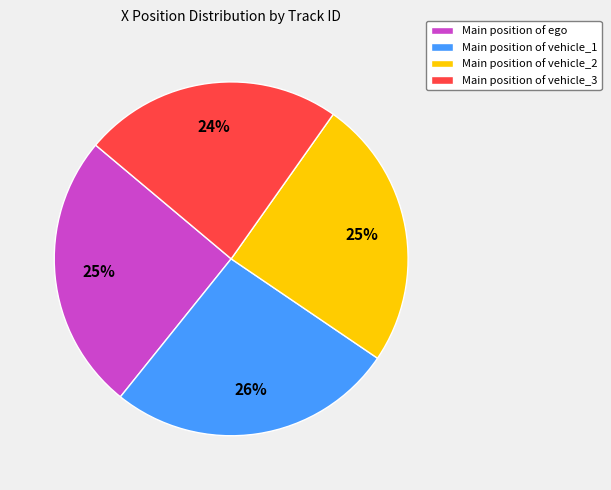

Which has a higher value, Main position of vehicle_1 or Main position of ego?

Main position of vehicle_1